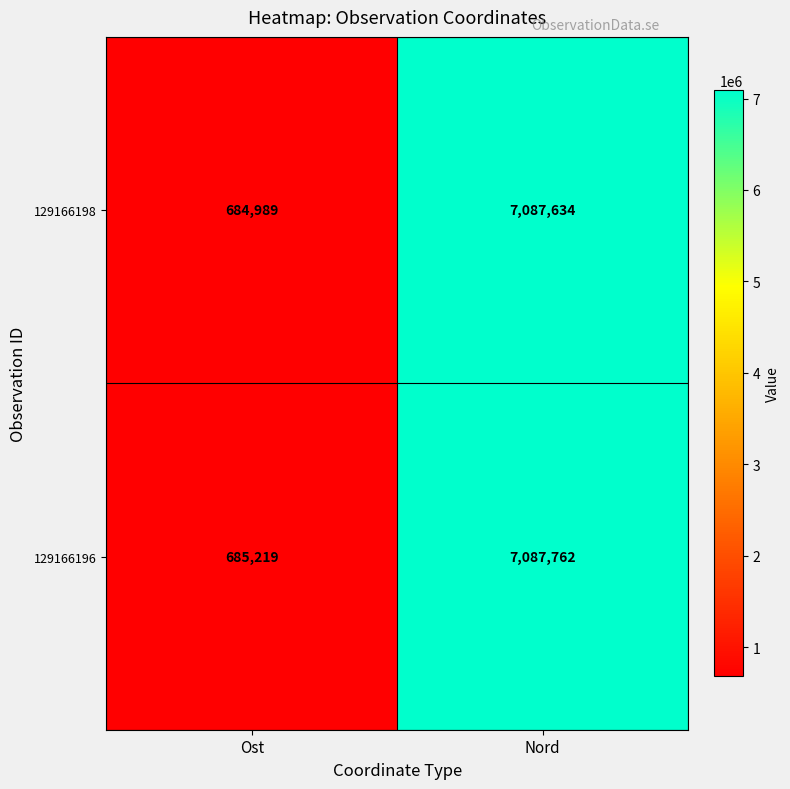

How many data points does each series have?

2